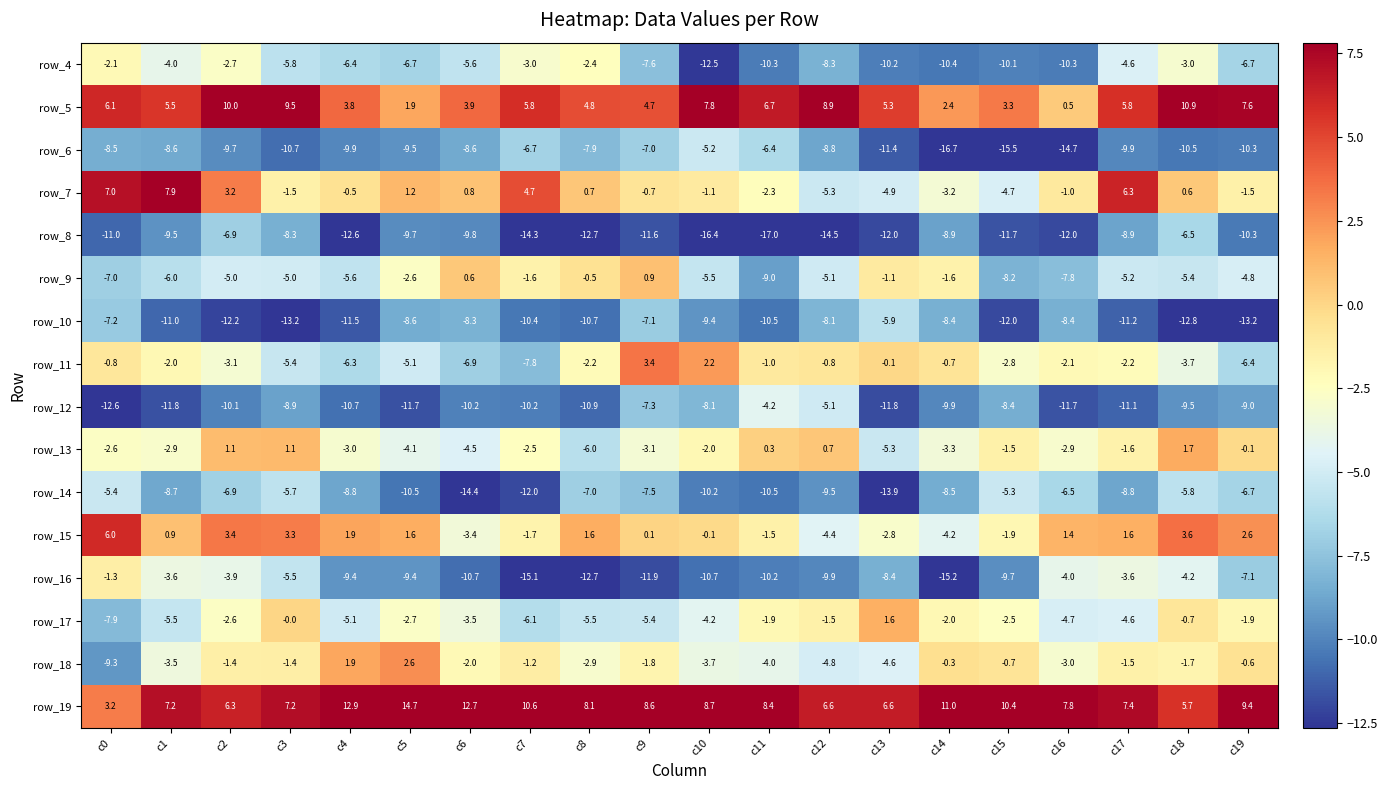

Which series has the largest range (max minus min)?

row_16